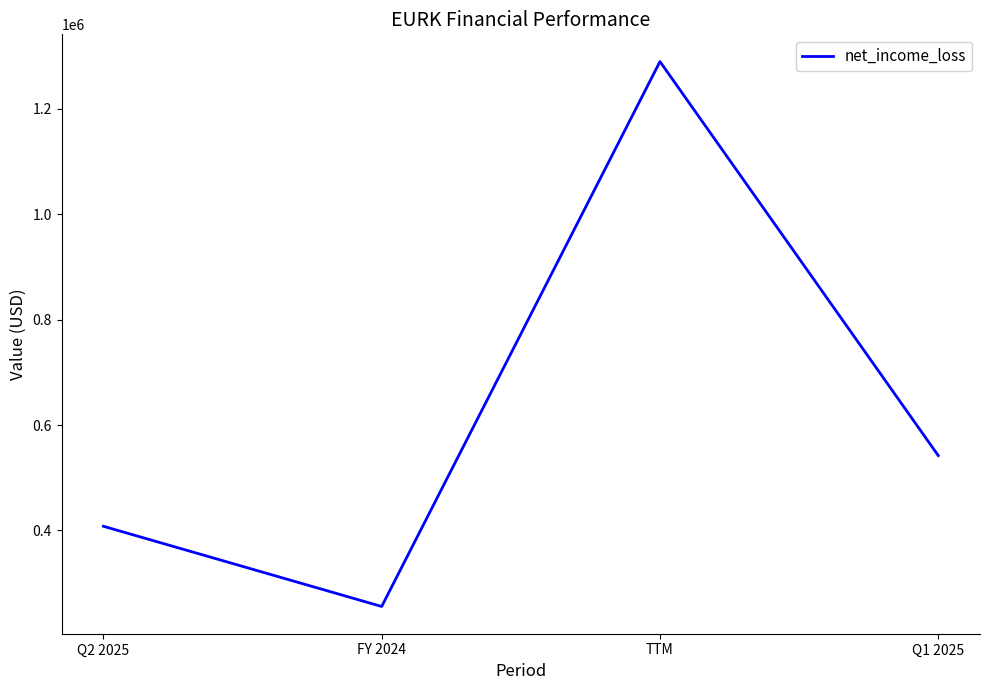

Approximately how many times larger is the value at Q2 2025 compared to Q1 2025?

0.8